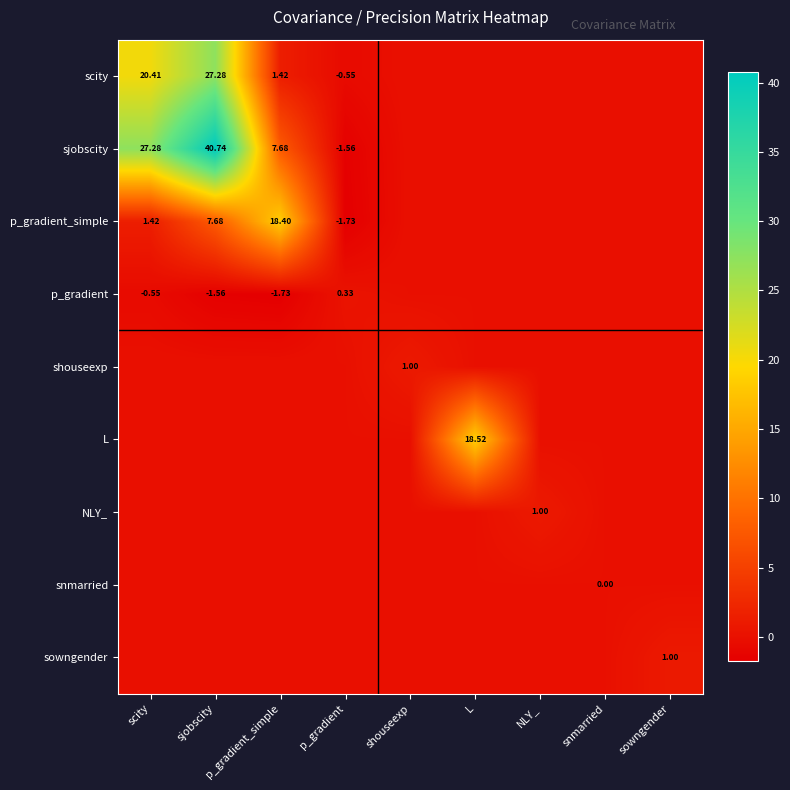

Is it true that L equals 0.0 at scity?

True